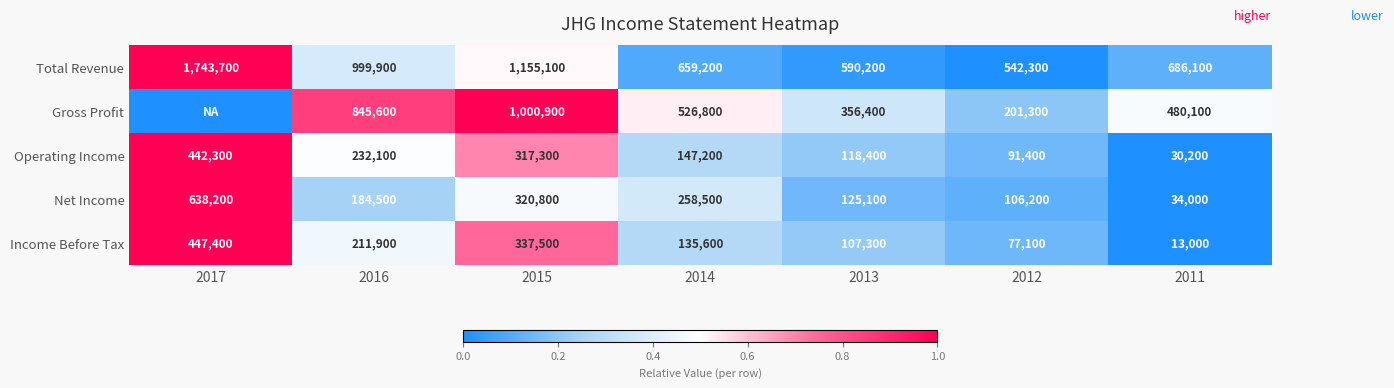

At how many categories does at least one series exceed 0?

7